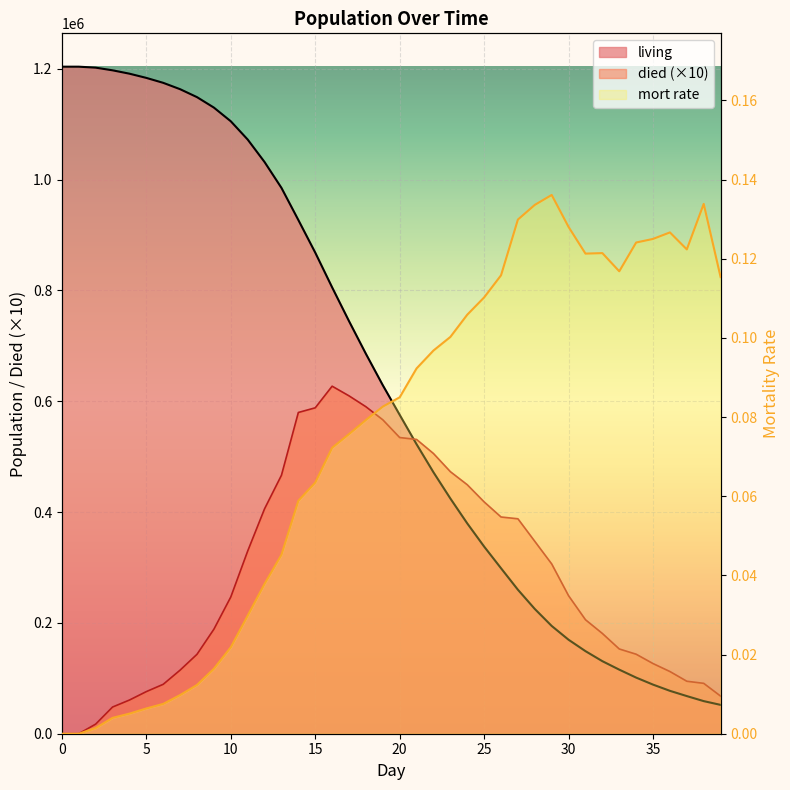

Reading left to right, extract all data points from this chart.

living: 0=1203646.0	1=1203646.0	2=1201913.0	3=1197098.0	4=1191020.0	5=1183419.0	6=1174502.0	7=1163026.0	8=1148693.0	9=1129836.0	10=1105164.0	11=1072209.0	12=1031620.0	13=984980.0	14=927011.0	15=868202.0	16=805489.0	17=744520.0	18=685514.0	19=628866.0	20=575420.0	21=522319.0	22=471756.0	23=424469.0	24=379537.0	25=337704.0	26=298596.0	27=259811.0	28=225101.0	29=194464.0	30=169569.0	31=149002.0	32=130911.0	33=115618.0	34=101271.0	35=88612.0	36=77390.0	37=67921.0	38=58830.0	39=52043.0
died: 0=0.0	1=0.0	2=17330.0	3=48150.0	4=60780.0	5=76010.0	6=89170.0	7=114760.0	8=143330.0	9=188570.0	10=246720.0	11=329550.0	12=405890.0	13=466400.0	14=579690.0	15=588090.0	16=627130.0	17=609690.0	18=590060.0	19=566480.0	20=534460.0	21=531010.0	22=505630.0	23=472870.0	24=449320.0	25=418330.0	26=391080.0	27=387850.0	28=347100.0	29=306370.0	30=248950.0	31=205670.0	32=180910.0	33=152930.0	34=143470.0	35=126590.0	36=112220.0	37=94690.0	38=90910.0	39=67870.0
mort_rate: 0=0.0	1=0.0	2=0.0	3=0.0	4=0.0	5=0.0	6=0.0	7=0.0	8=0.0	9=0.0	10=0.0	11=0.0	12=0.0	13=0.0	14=0.1	15=0.1	16=0.1	17=0.1	18=0.1	19=0.1	20=0.1	21=0.1	22=0.1	23=0.1	24=0.1	25=0.1	26=0.1	27=0.1	28=0.1	29=0.1	30=0.1	31=0.1	32=0.1	33=0.1	34=0.1	35=0.1	36=0.1	37=0.1	38=0.1	39=0.1